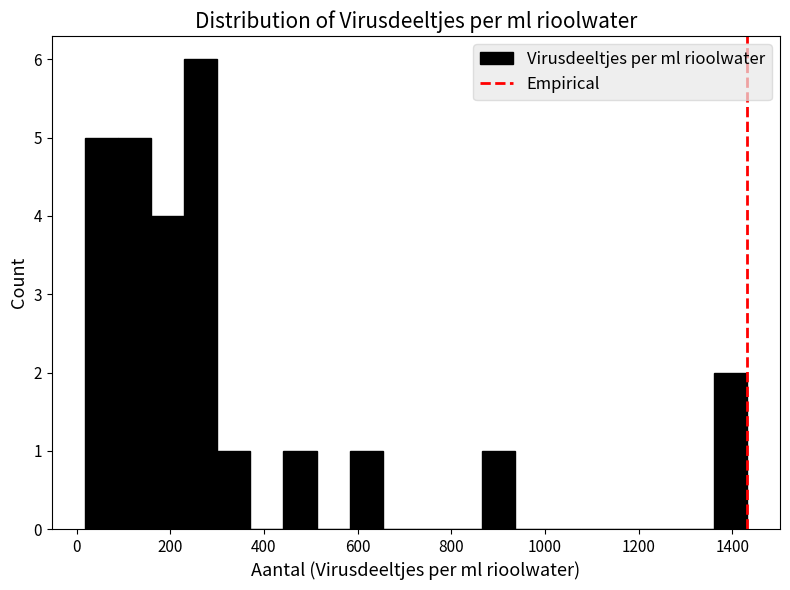

Read against the x-axis, roughly where is the centre of the tallest bar?

260